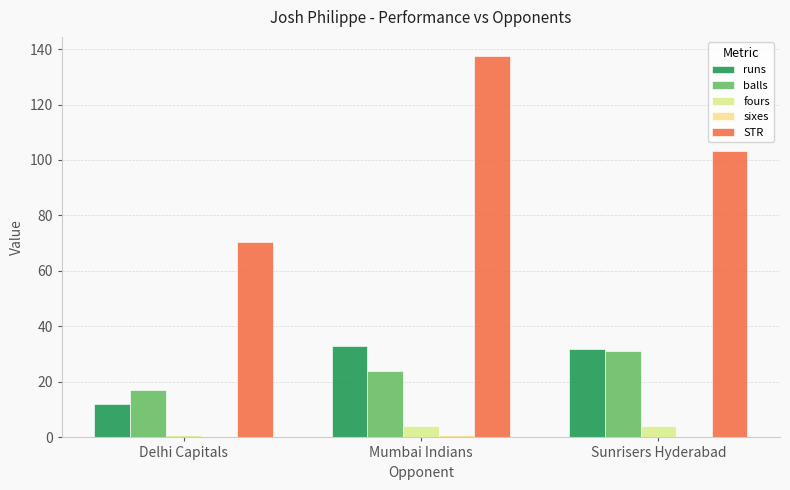

What is the label of the 2nd bar from the left?

Mumbai Indians